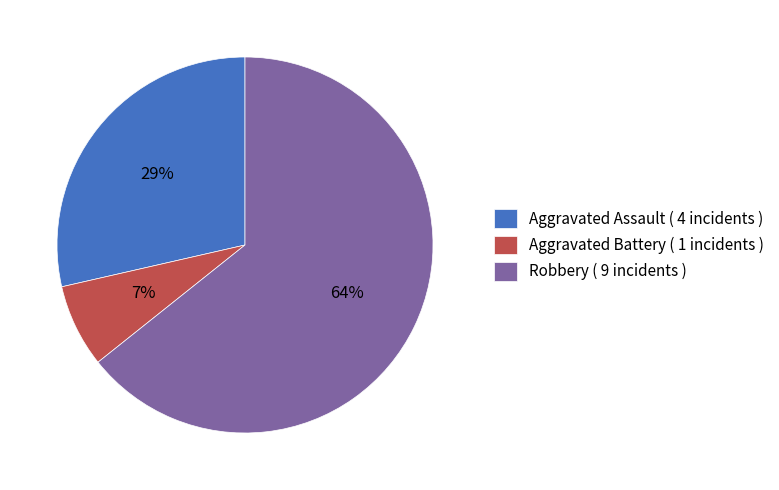

Is it true that Aggravated Battery ( 1 incidents ) is 7% of the pie?

True